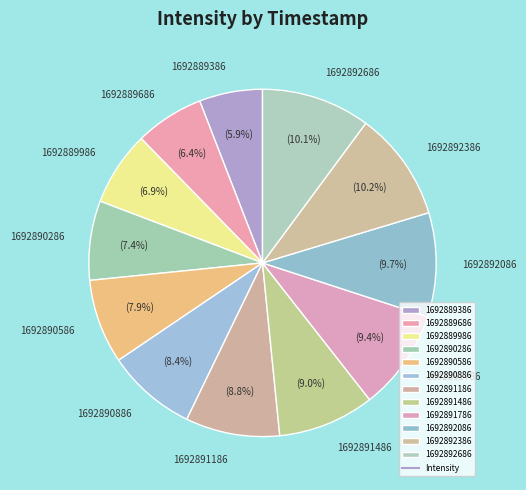

What percentage is the 1692889686 slice, to the nearest percent?

6%